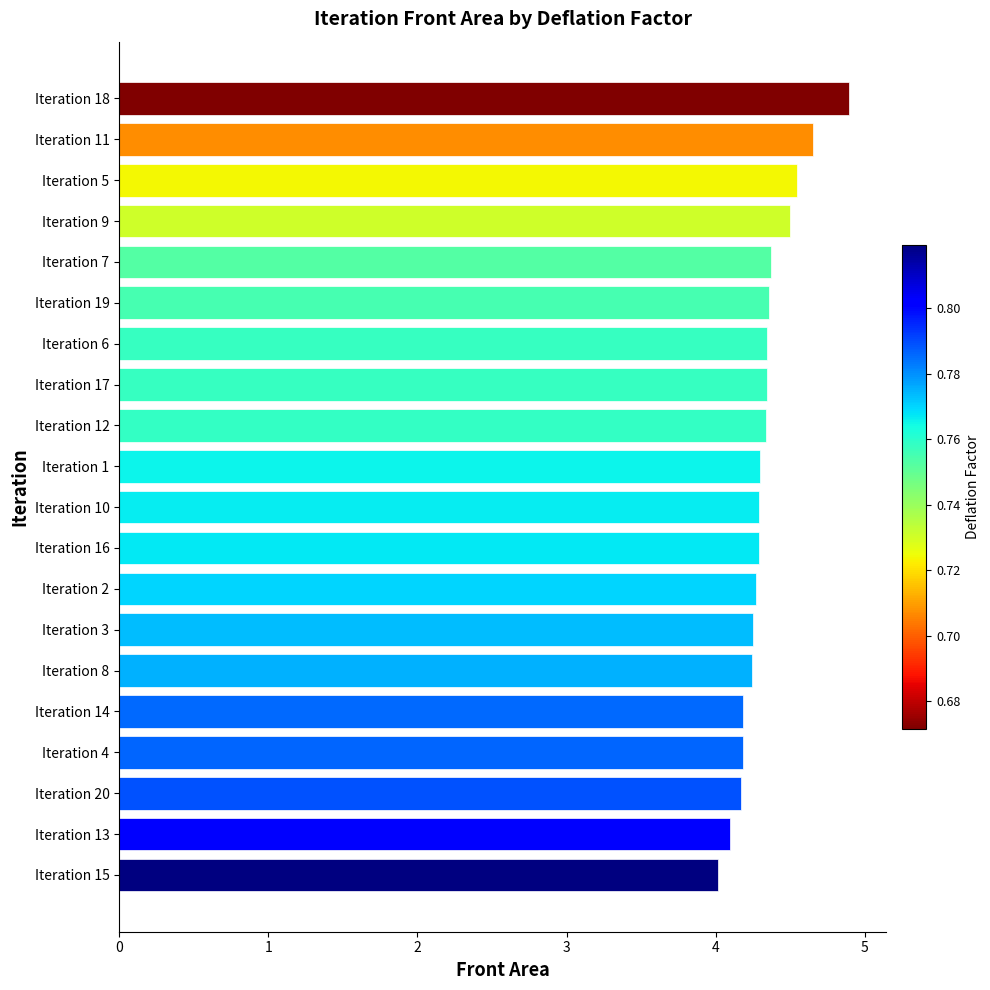

What is the maximum value shown in the chart?

4.9